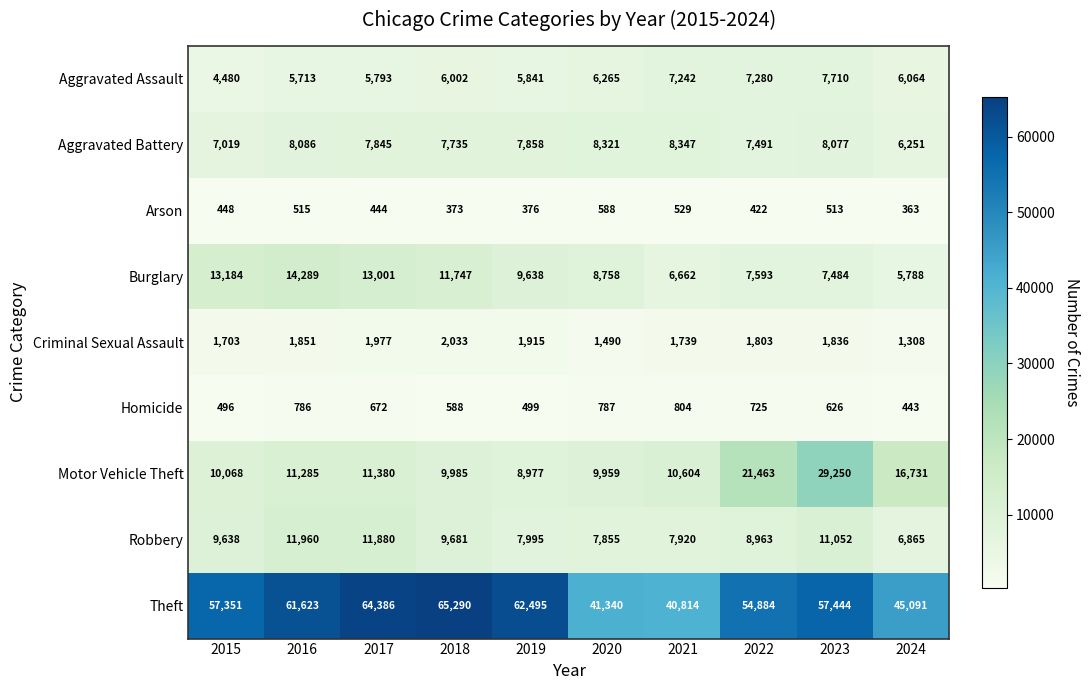

The Robbery series shows 7920 at 2021. True or false?

True